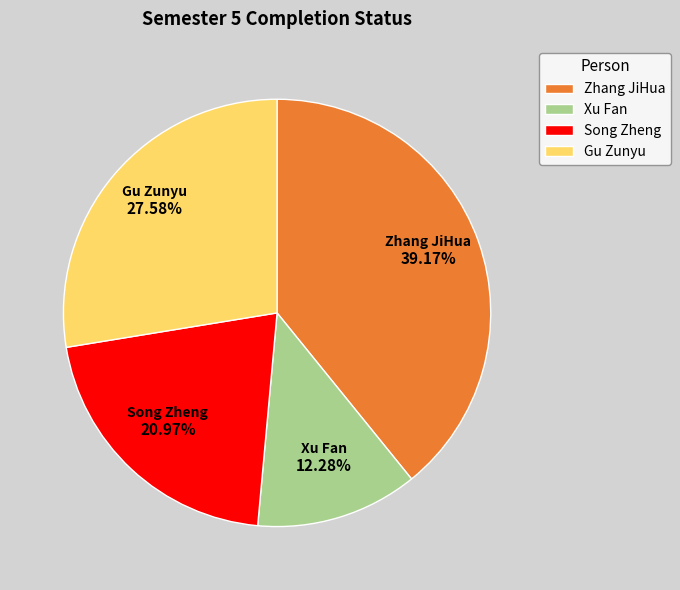

Combined, do Zhang JiHua and Xu Fan account for over 50%?

Yes